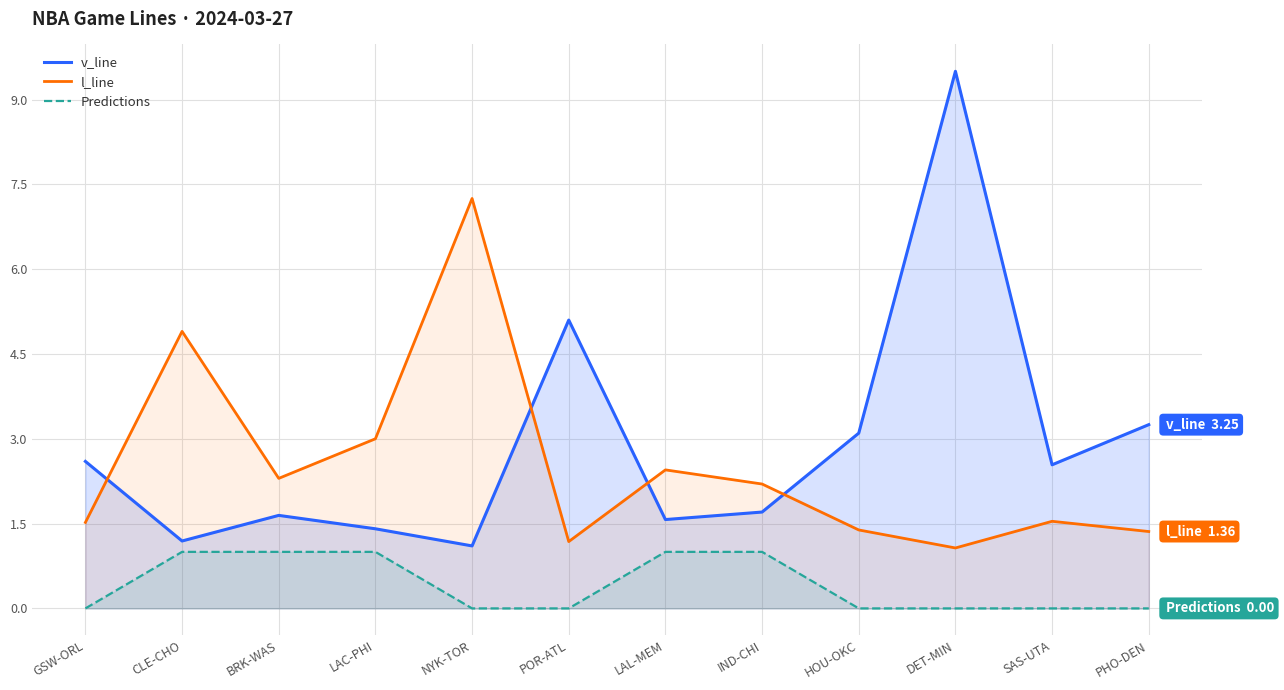

Reading right to left, what are all the values shown in this chart?

v_line: PHO-DEN=3.2	SAS-UTA=2.5	DET-MIN=9.5	HOU-OKC=3.1	IND-CHI=1.7	LAL-MEM=1.6	POR-ATL=5.1	NYK-TOR=1.1	LAC-PHI=1.4	BRK-WAS=1.6	CLE-CHO=1.2	GSW-ORL=2.6
l_line: PHO-DEN=1.4	SAS-UTA=1.5	DET-MIN=1.1	HOU-OKC=1.4	IND-CHI=2.2	LAL-MEM=2.5	POR-ATL=1.2	NYK-TOR=7.2	LAC-PHI=3.0	BRK-WAS=2.3	CLE-CHO=4.9	GSW-ORL=1.5
Predictions: PHO-DEN=0.0	SAS-UTA=0.0	DET-MIN=0.0	HOU-OKC=0.0	IND-CHI=1.0	LAL-MEM=1.0	POR-ATL=0.0	NYK-TOR=0.0	LAC-PHI=1.0	BRK-WAS=1.0	CLE-CHO=1.0	GSW-ORL=0.0